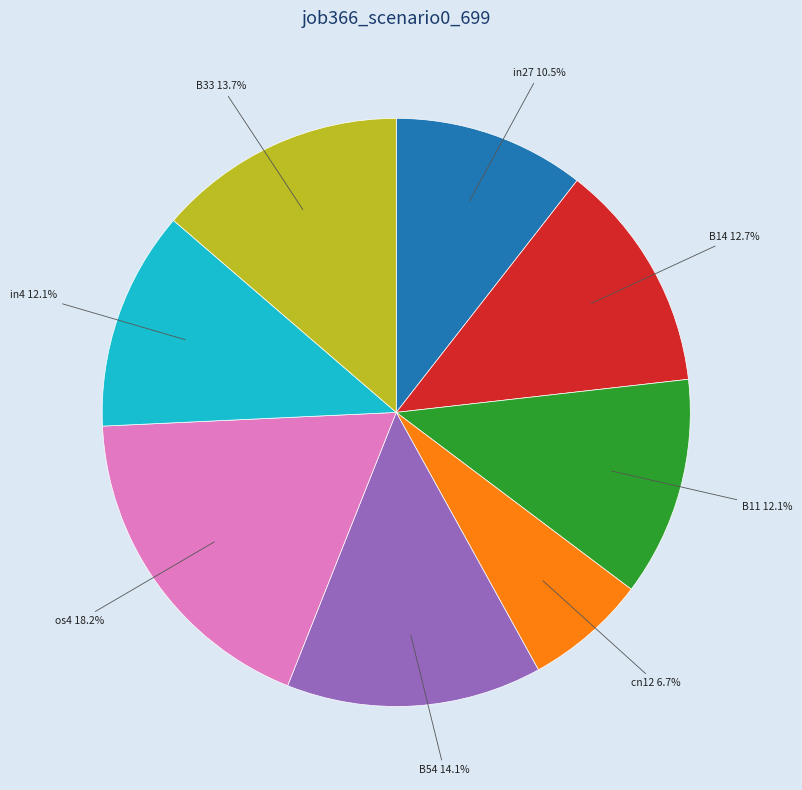

Does any single category account for the majority?

No